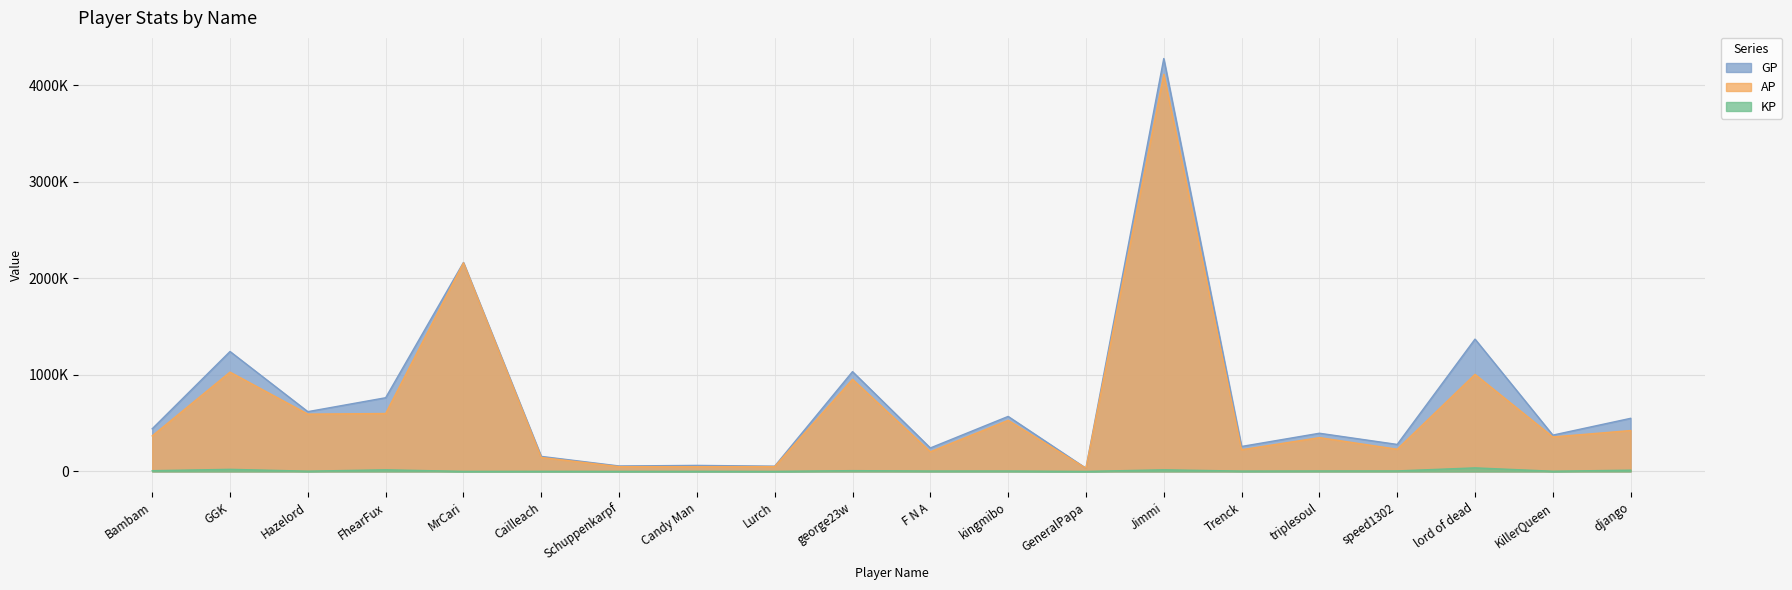

Which label corresponds to the largest value in the chart?

Jimmi